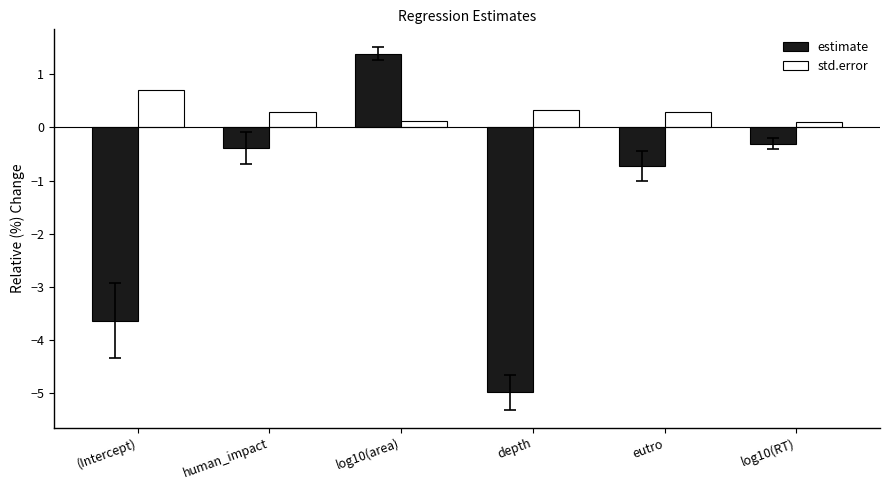

Between human_impact and depth, which series saw the biggest shift?

estimate